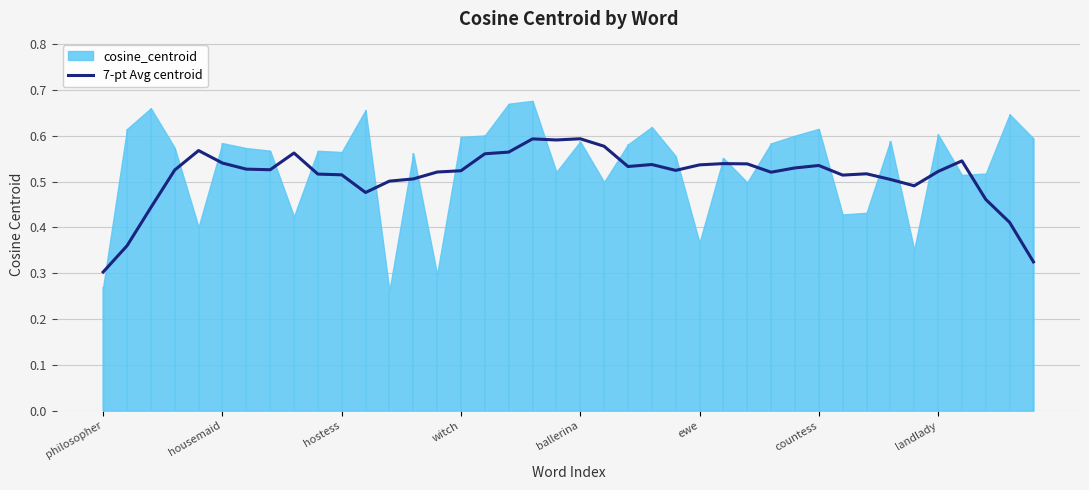

Where is 7-pt Avg centroid nearest to the value 0?

philosopher